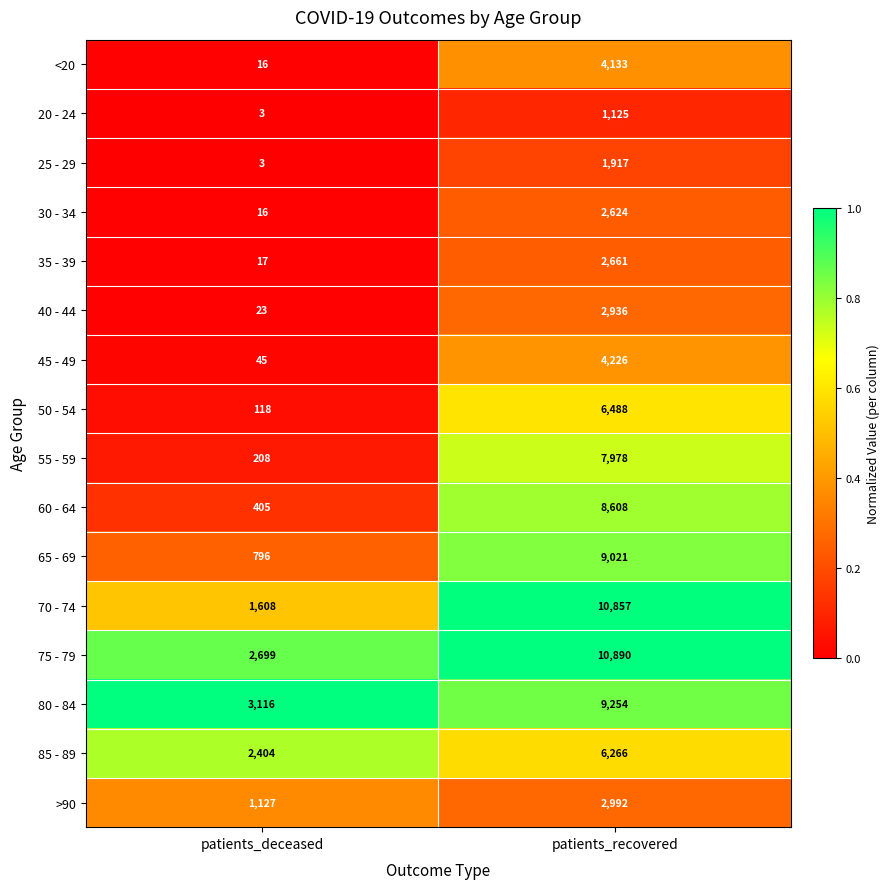

Between patients_deceased and patients_recovered, which series saw the biggest shift?

70 - 74